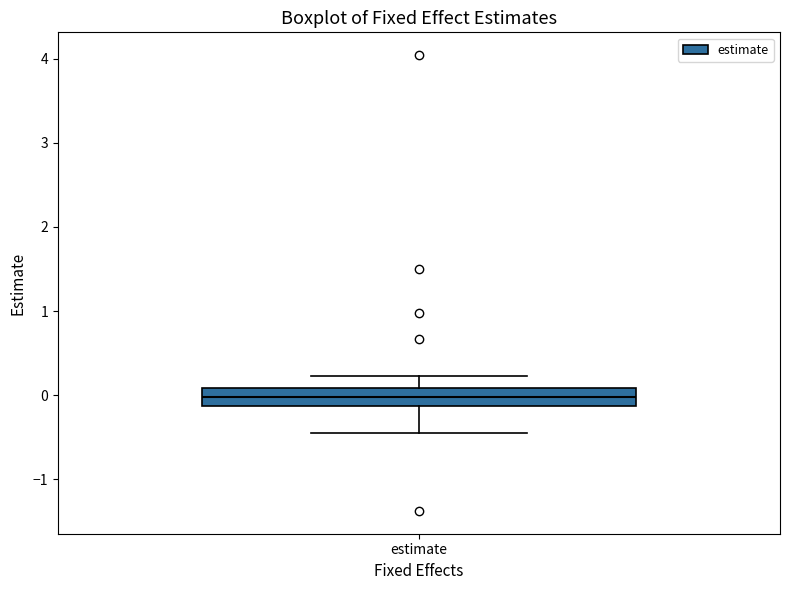

Transcribe this box plot: give where the median line is, the range the box spans, and where the two whiskers end, as read against the y-axis. The values are not printed on the chart, so give them approximately, as read against the axis.

median 0.0, box -0.1 to 0.1, whiskers -0.5 to 0.2